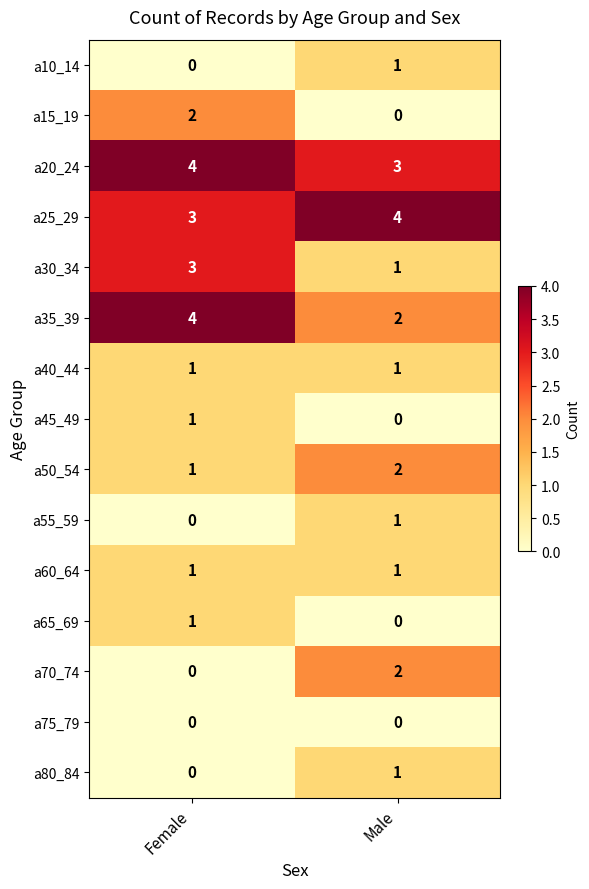

What is the average value of the a25_29 series?

4